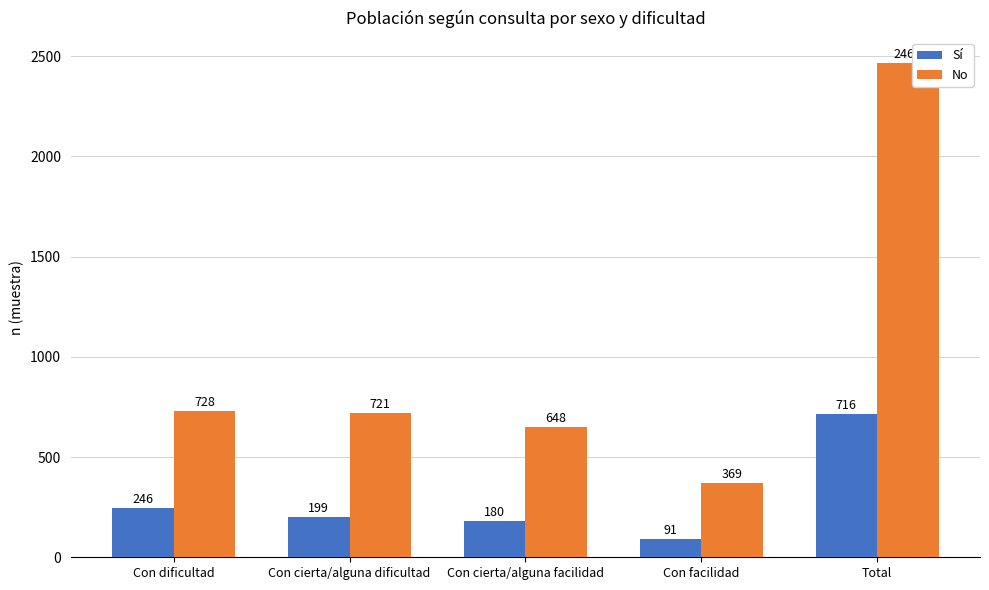

Between Con cierta/alguna dificultad and Con cierta/alguna facilidad, which series saw the biggest shift?

No